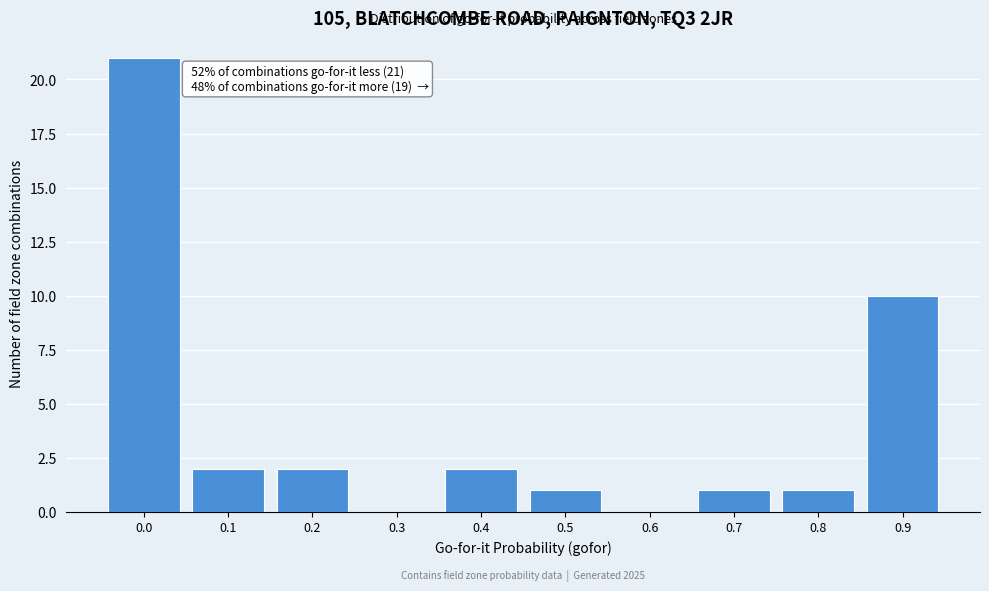

Reading left to right, list all the values displayed in this chart.

0.0=21	0.1=2	0.2=2	0.3=0	0.4=2	0.5=1	0.6=0	0.7=1	0.8=1	0.9=10